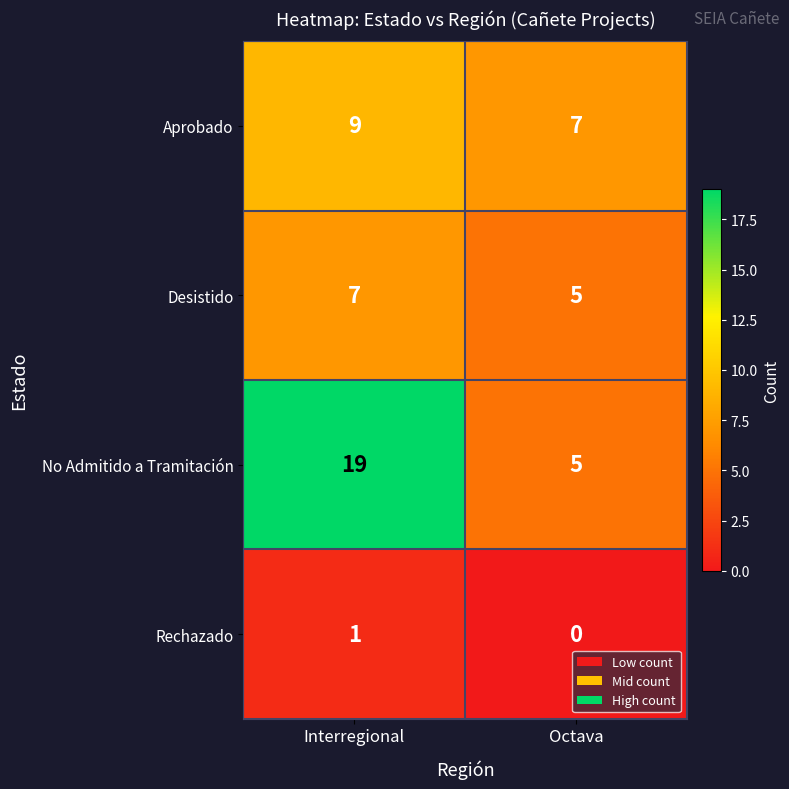

Which category has the highest value across all series?

Interregional